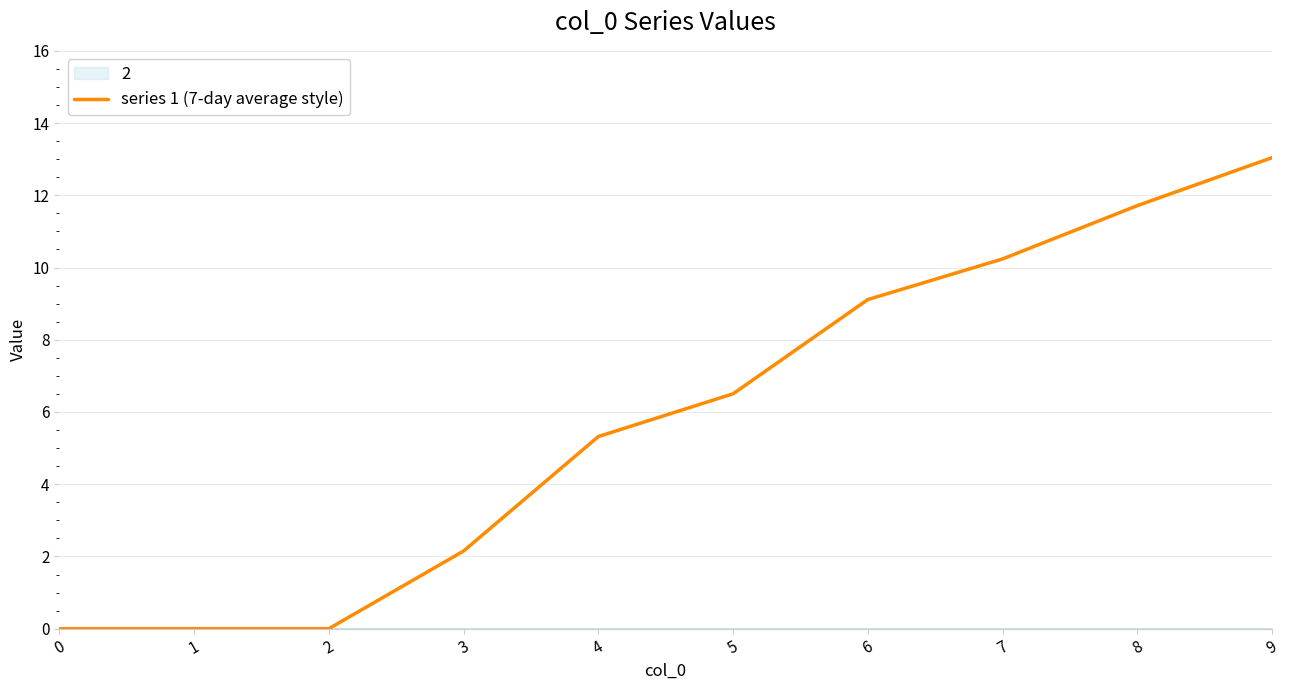

Reading left to right, what are all the values shown in this chart?

0=0.0	1=0.0	2=0.0	3=2.1	4=5.3	5=6.5	6=9.1	7=10.2	8=11.7	9=13.0